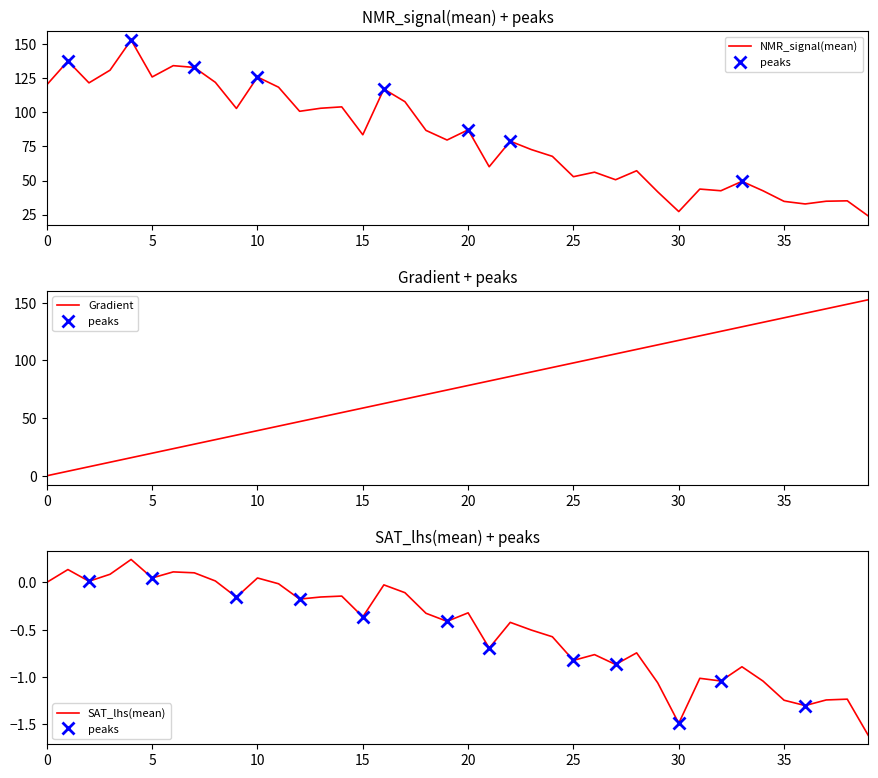

What is the average value of the NMR_signal_mean series?

82.6